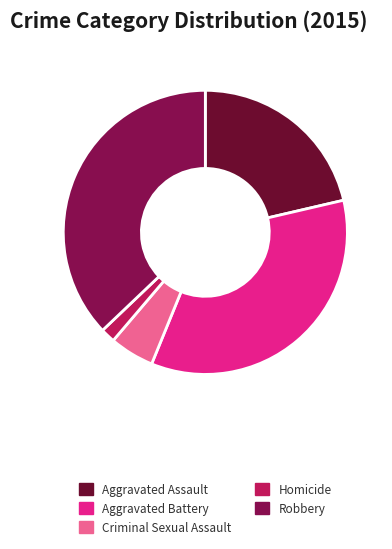

Which category has the biggest portion of the pie?

Robbery